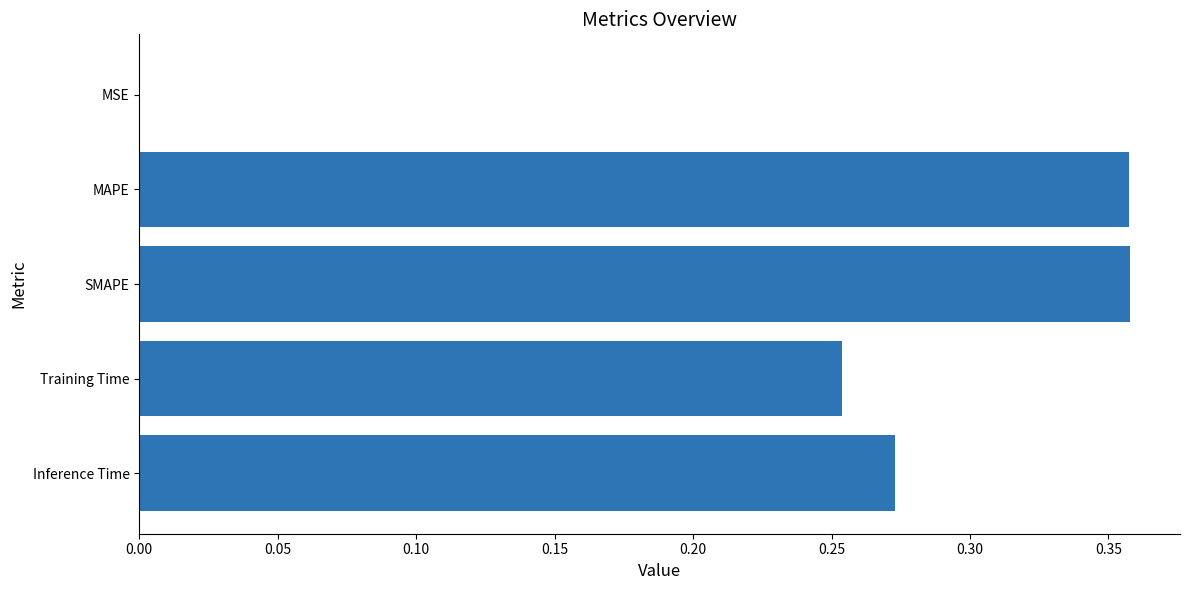

The value at MAPE is 0.1. True or false?

False